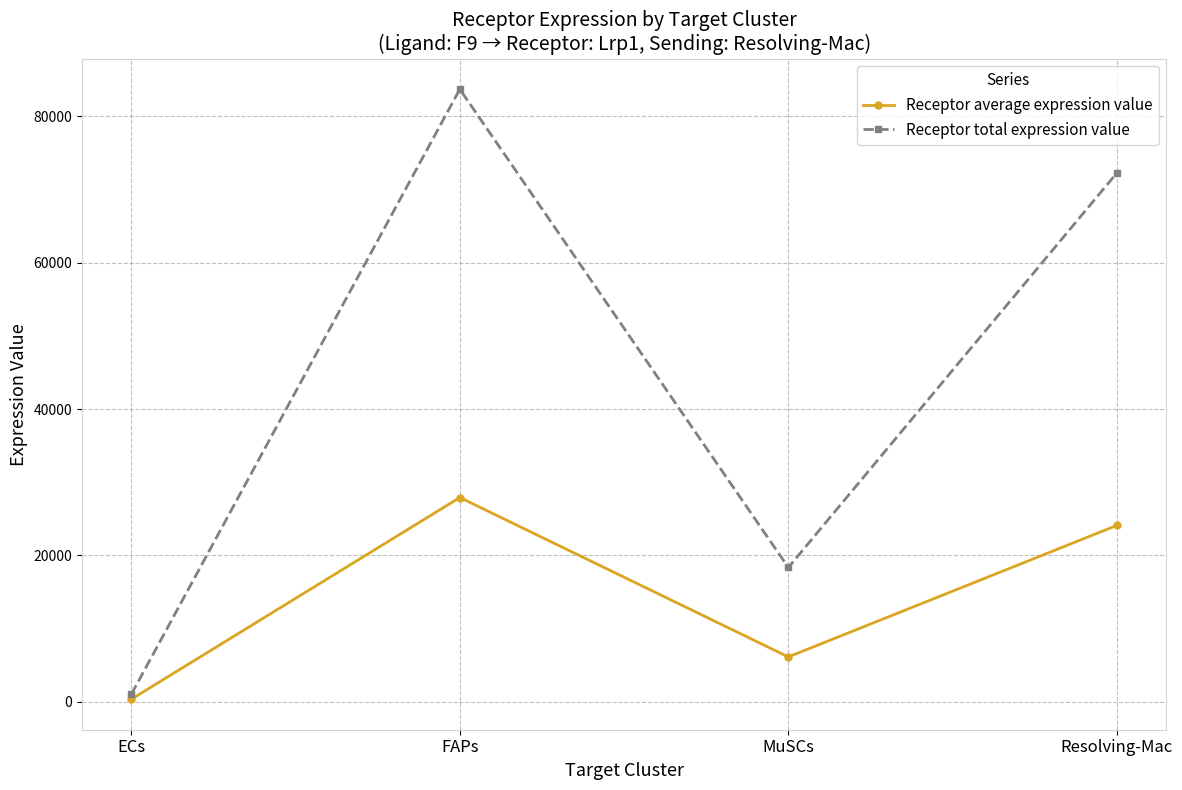

What is the sum of all Receptor total expression value values?

175352.7